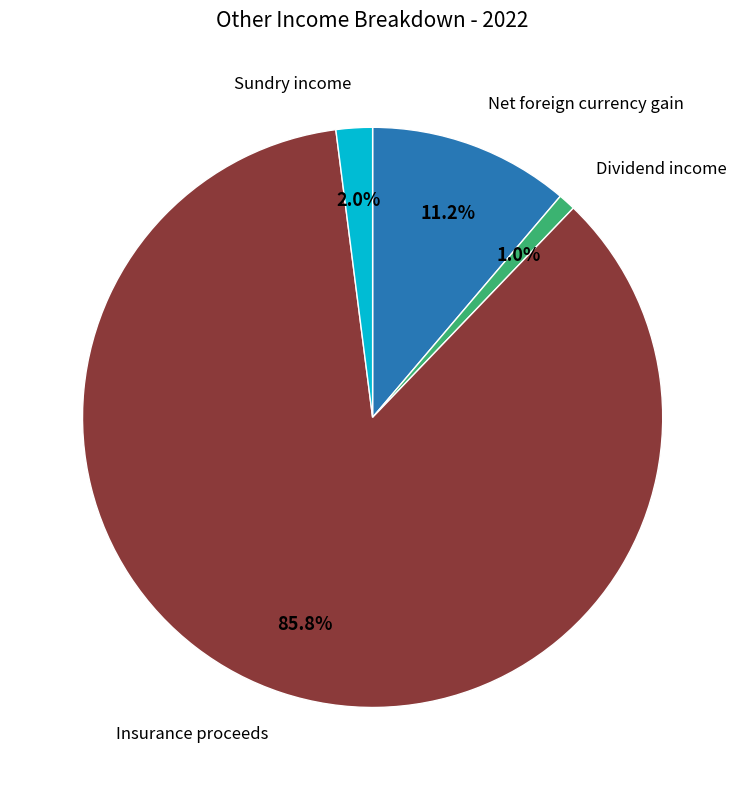

True or false: Insurance proceeds accounts for 86% of the total.

True